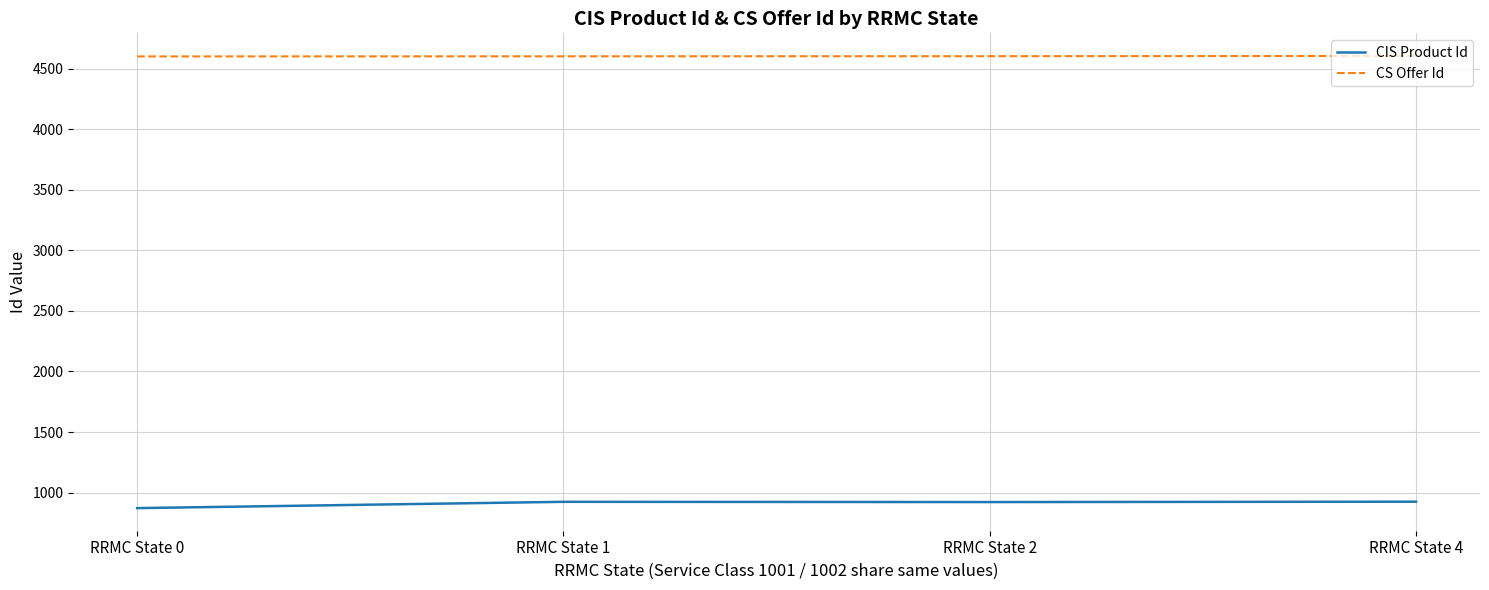

The CS Offer Id series shows 4602 at RRMC State 1. True or false?

True